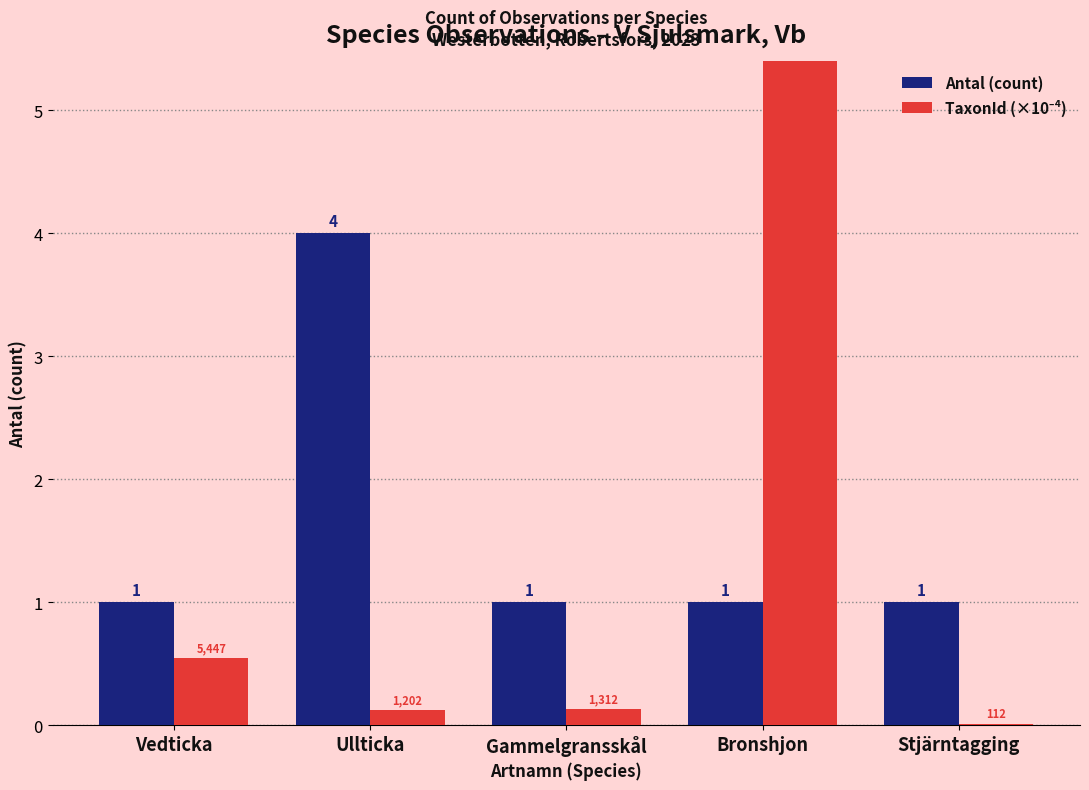

Which series has the largest range (max minus min)?

TaxonId (×10⁻⁴)